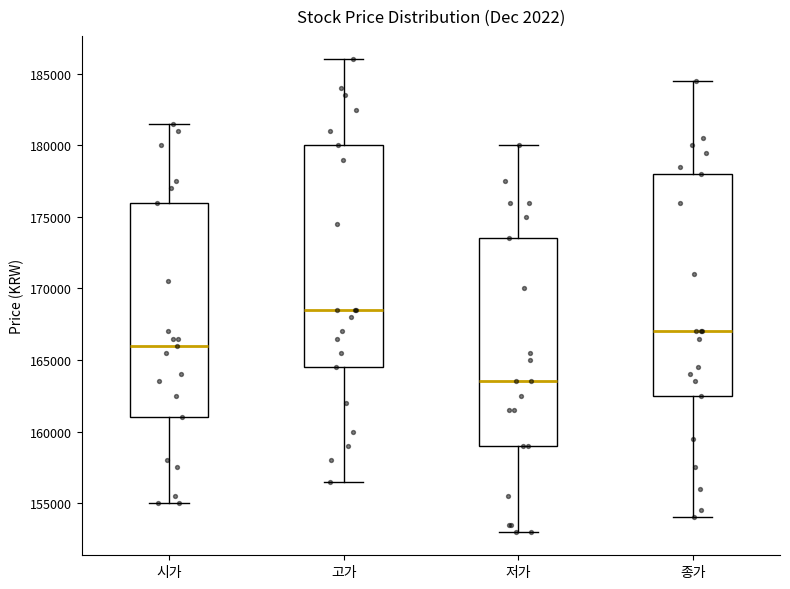

Reading left to right, transcribe this box plot: for each box, give where its median line is, the range the box spans, and where its two whiskers end, as read against the y-axis. The values are not printed on the chart, so give them approximately, as read against the axis.

시가: median 166000, box 161000 to 176000, whiskers 155000 to 181500
고가: median 168500, box 164500 to 180000, whiskers 156500 to 186000
저가: median 163500, box 159000 to 173500, whiskers 153000 to 180000
종가: median 167000, box 162500 to 178000, whiskers 154000 to 184500